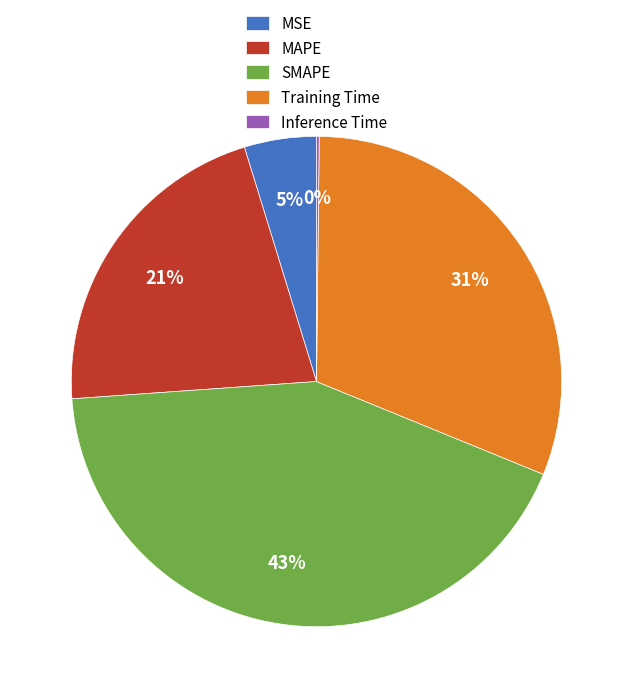

Is there a majority slice in this chart?

No